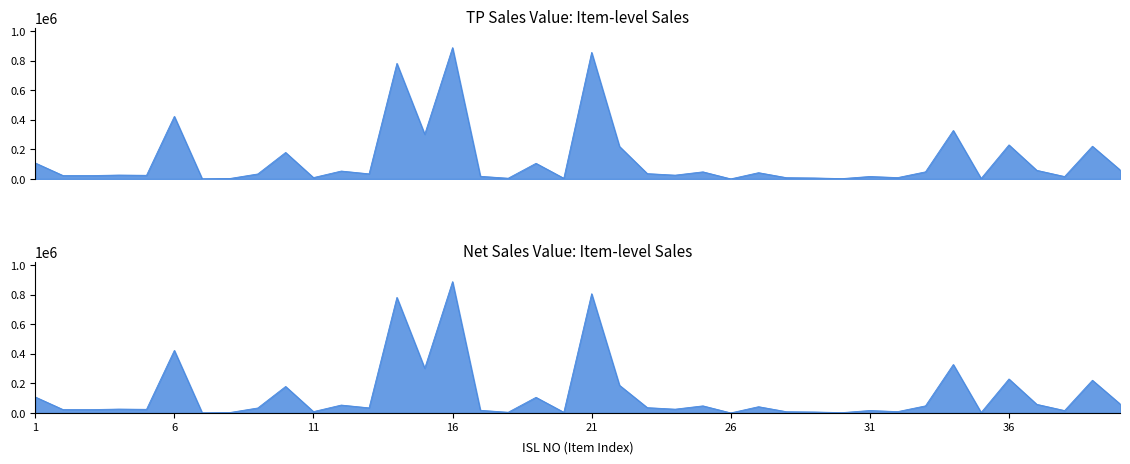

At 1, list the series in order from largest to smallest.

TP Sales Value, Net Sales Value